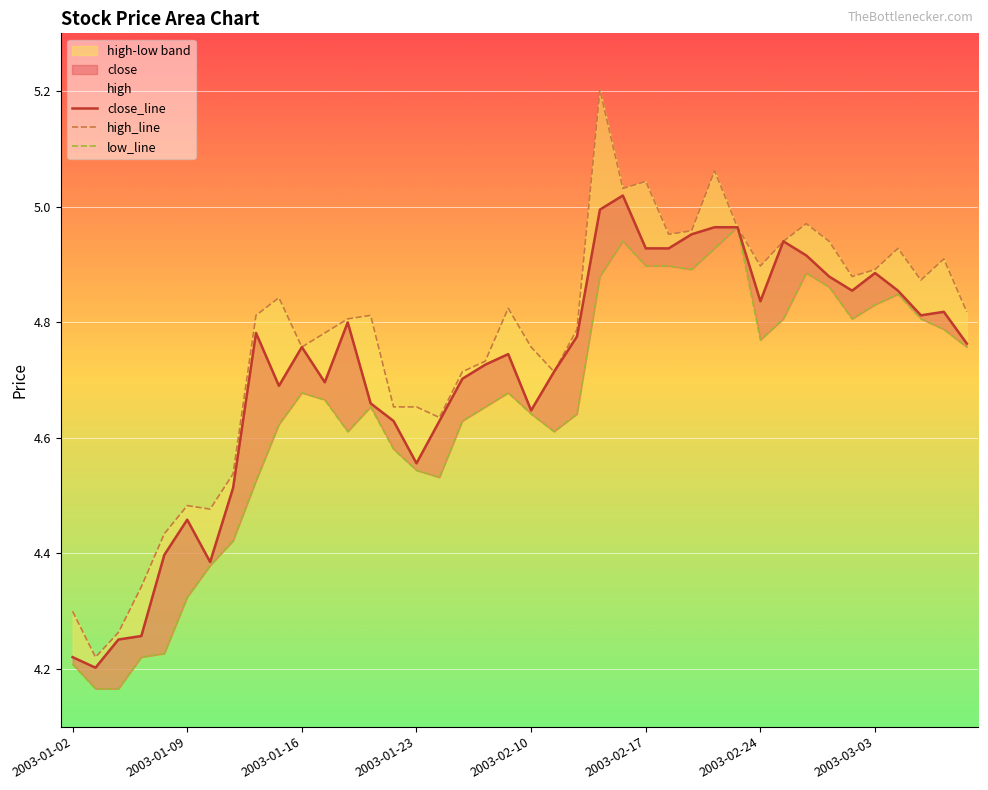

What is the label of the 11th point from the left?

2003-01-16